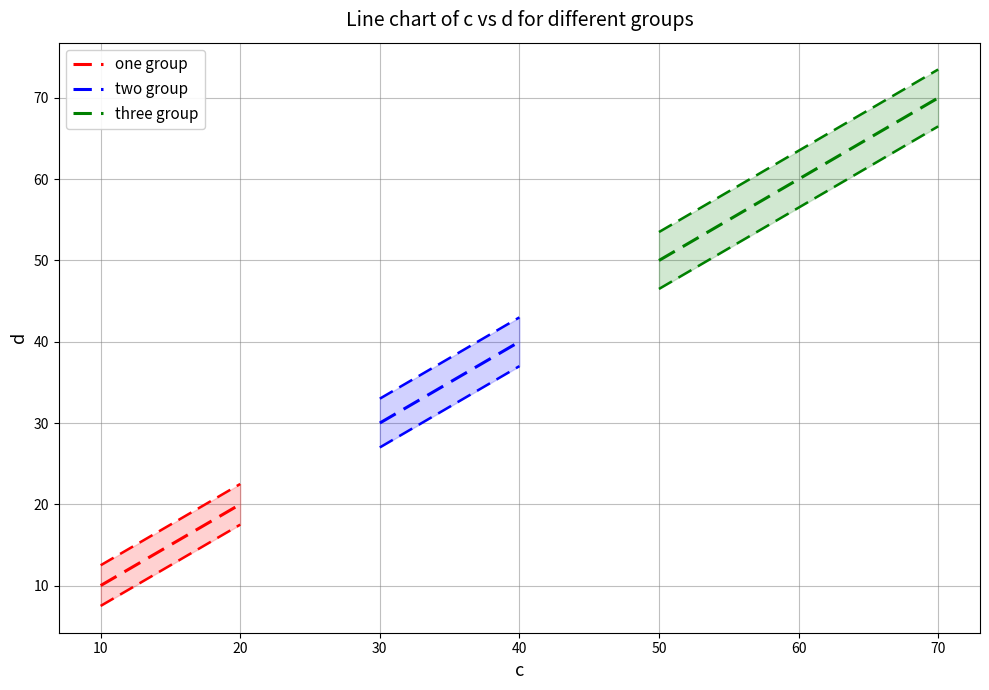

What is the sum of all values?

280